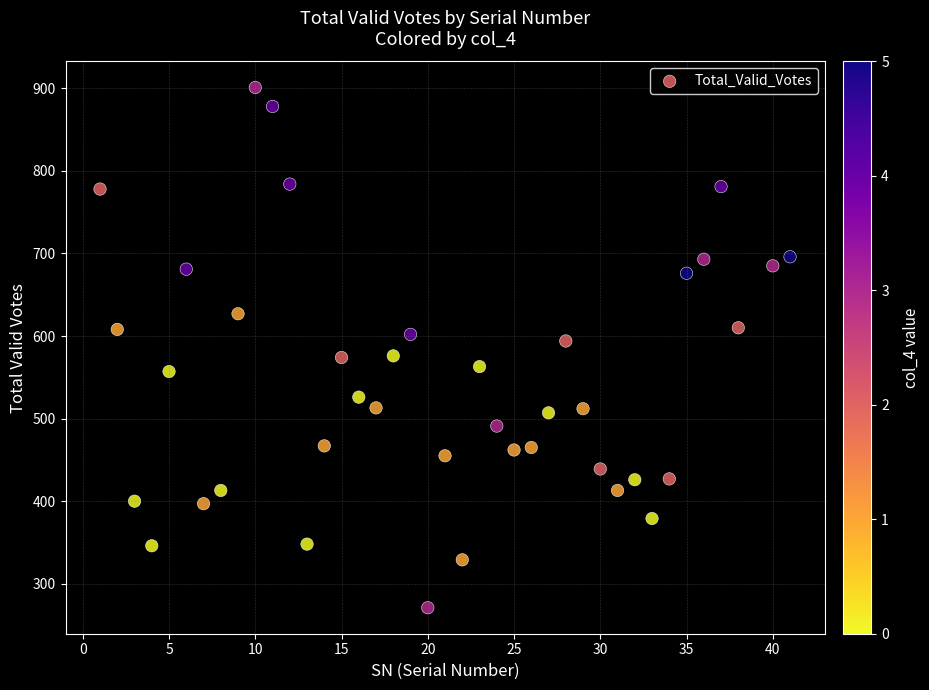

What is the range of Y values (max minus min)?

630